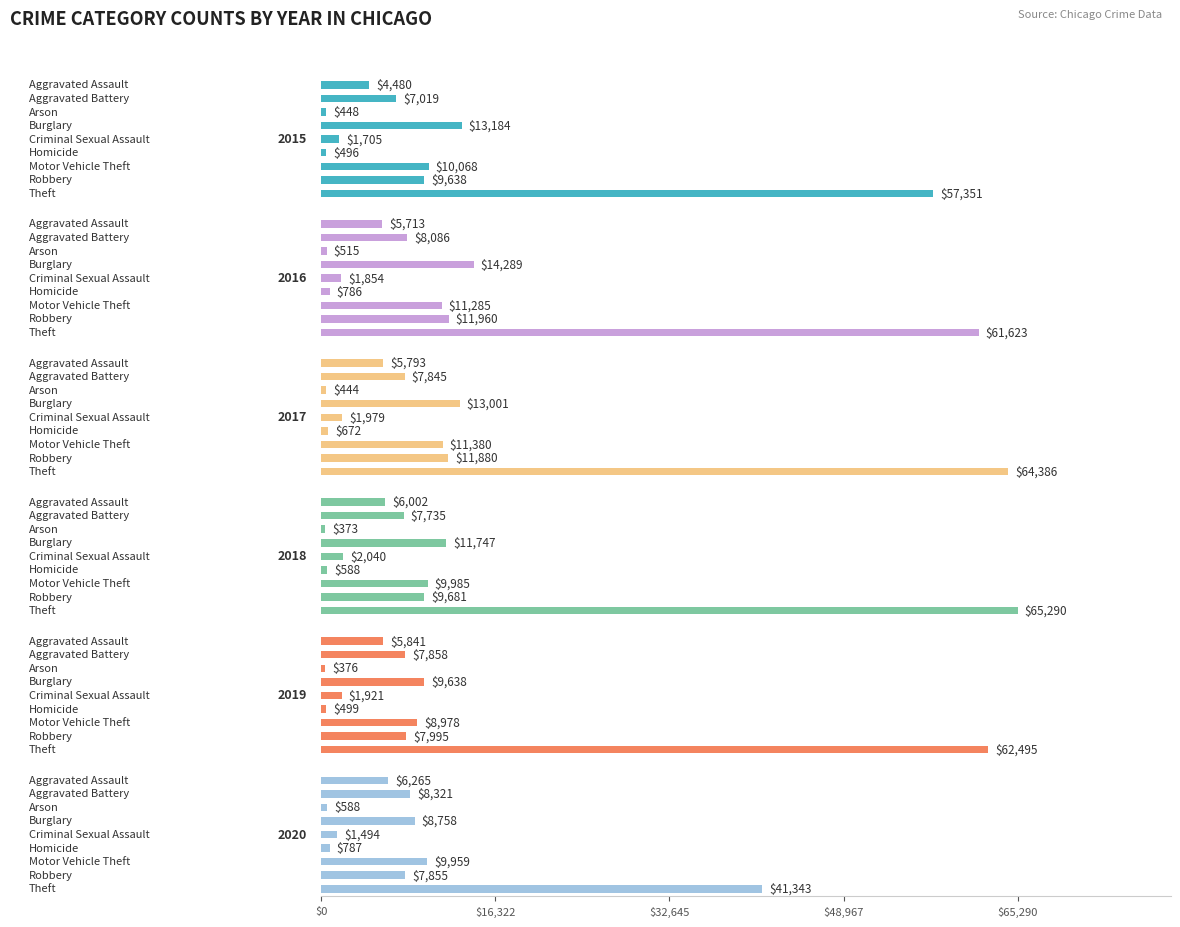

Count the number of data series in this chart.

6